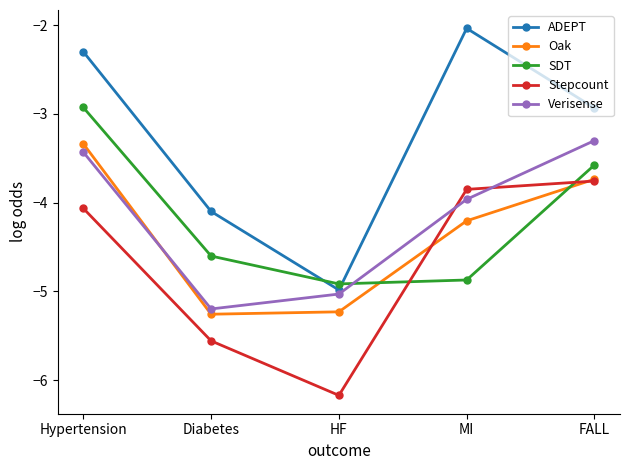

The ADEPT series shows -2.9 at FALL. True or false?

True